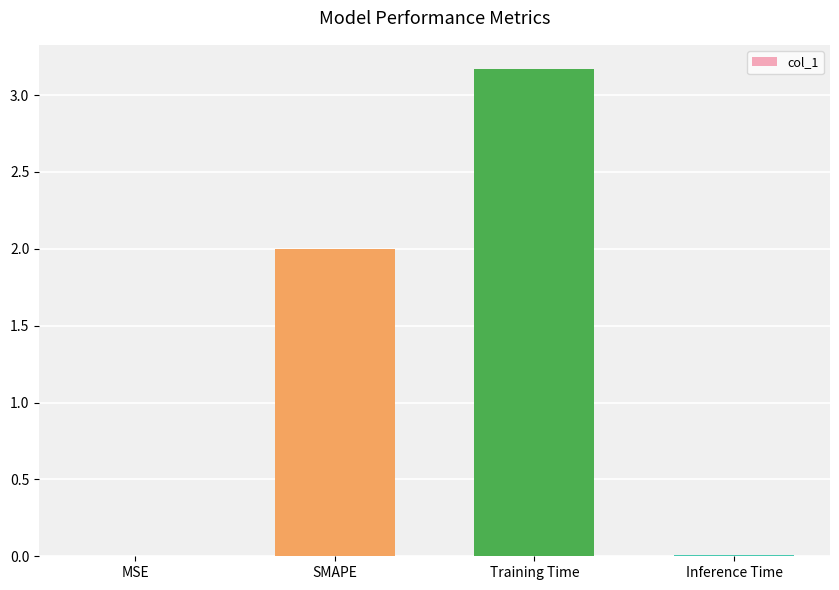

What is the difference between the values at MSE and SMAPE?

2.0